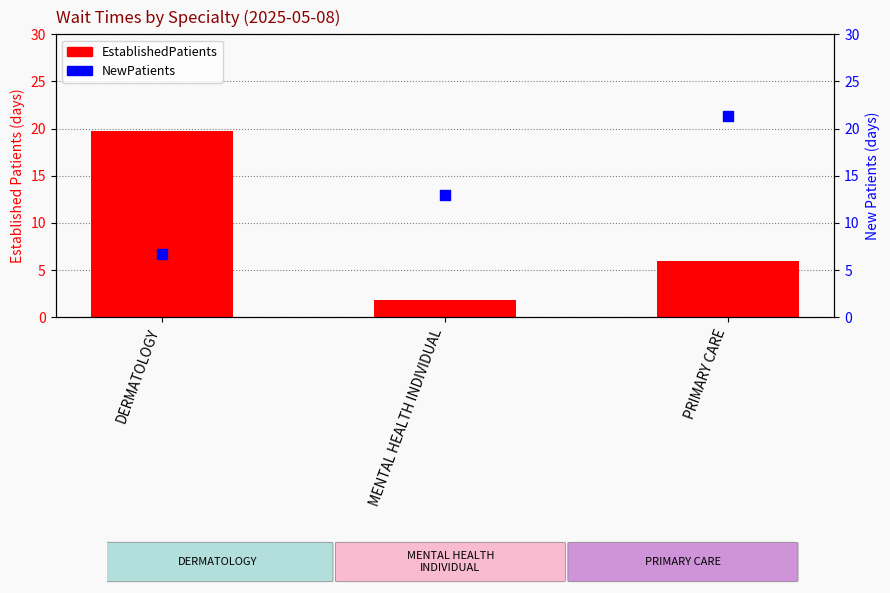

What is the total value across all series at PRIMARY CARE?

27.3